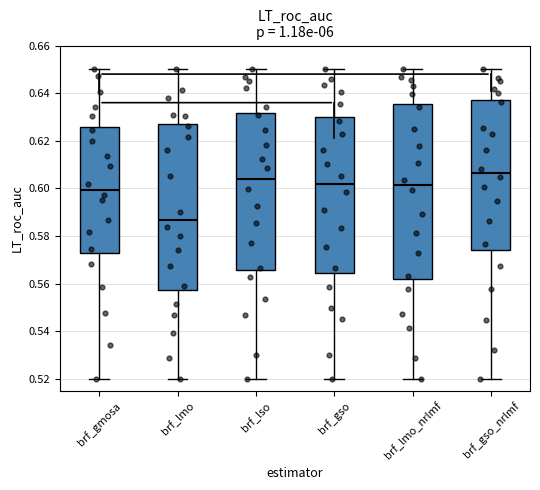

Reading left to right, read every box against the y-axis: the position of its median line, the range the box covers, and the ends of its whiskers. The values are not printed on the chart, so give them approximately, as read against the axis.

brf_gmosa: median 0.600, box 0.572 to 0.626, whiskers 0.520 to 0.650
brf_lmo: median 0.586, box 0.558 to 0.628, whiskers 0.520 to 0.650
brf_lso: median 0.604, box 0.566 to 0.632, whiskers 0.520 to 0.650
brf_gso: median 0.602, box 0.564 to 0.630, whiskers 0.520 to 0.650
brf_lmo_nrlmf: median 0.602, box 0.562 to 0.636, whiskers 0.520 to 0.650
brf_gso_nrlmf: median 0.606, box 0.574 to 0.638, whiskers 0.520 to 0.650